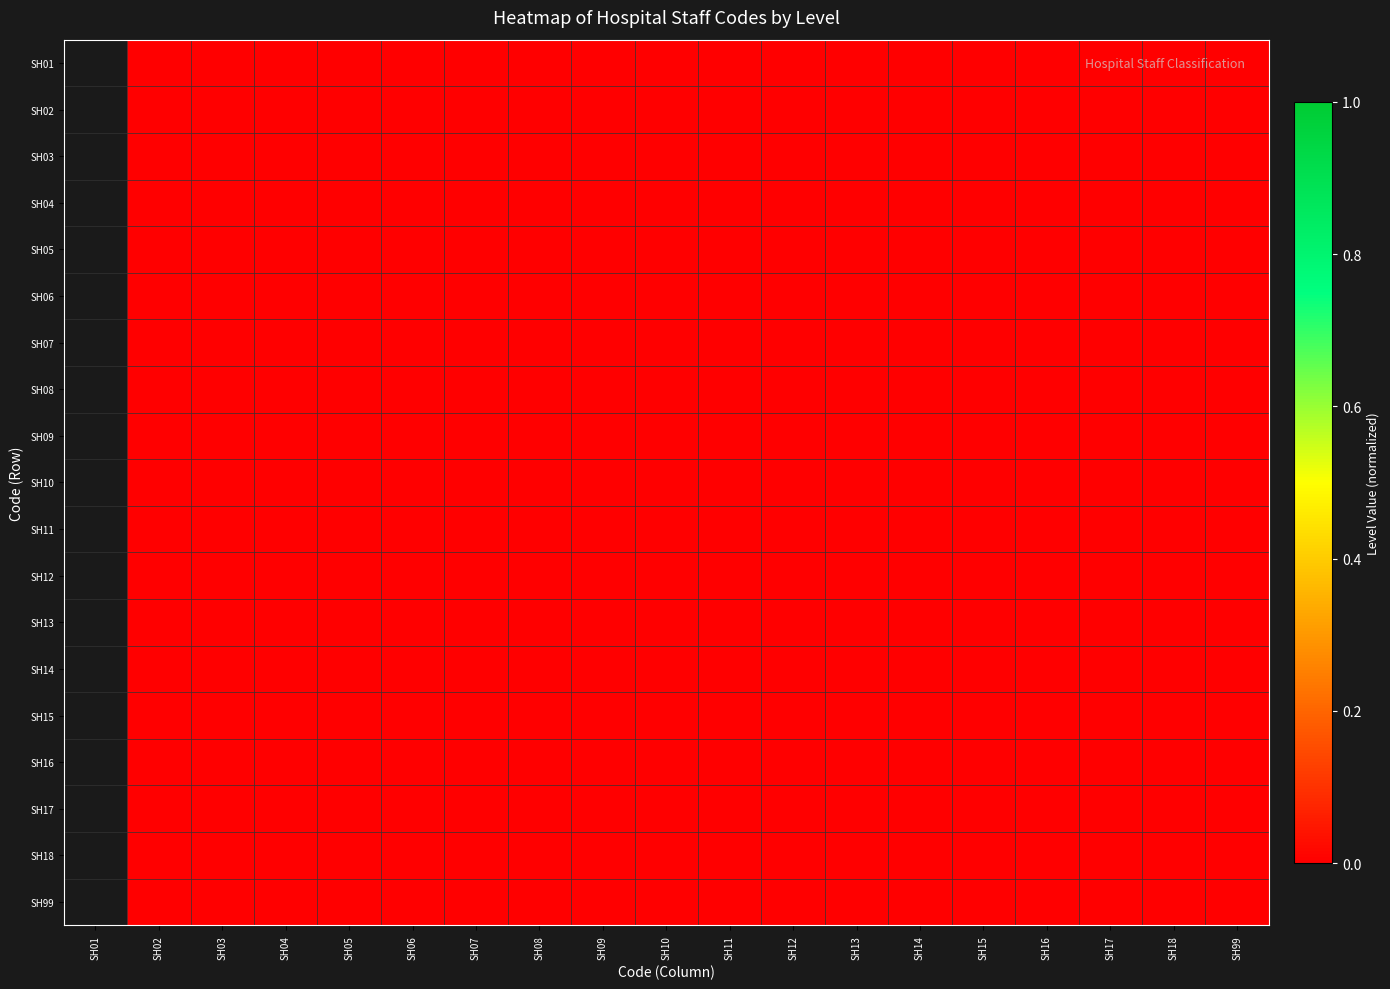

Rank the series by their maximum value, from lowest to highest.

SH01, SH02, SH03, SH04, SH05, SH06, SH07, SH08, SH09, SH10, SH11, SH12, SH13, SH14, SH15, SH16, SH17, SH18, SH99